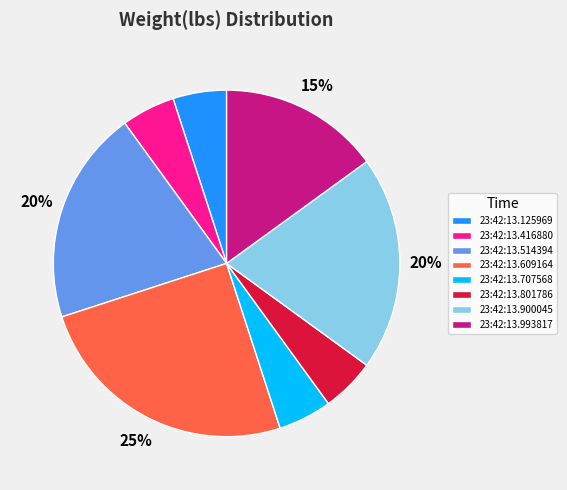

To the nearest percent, what is the combined percentage of 23:42:13.514394 and 23:42:13.801786?

25%